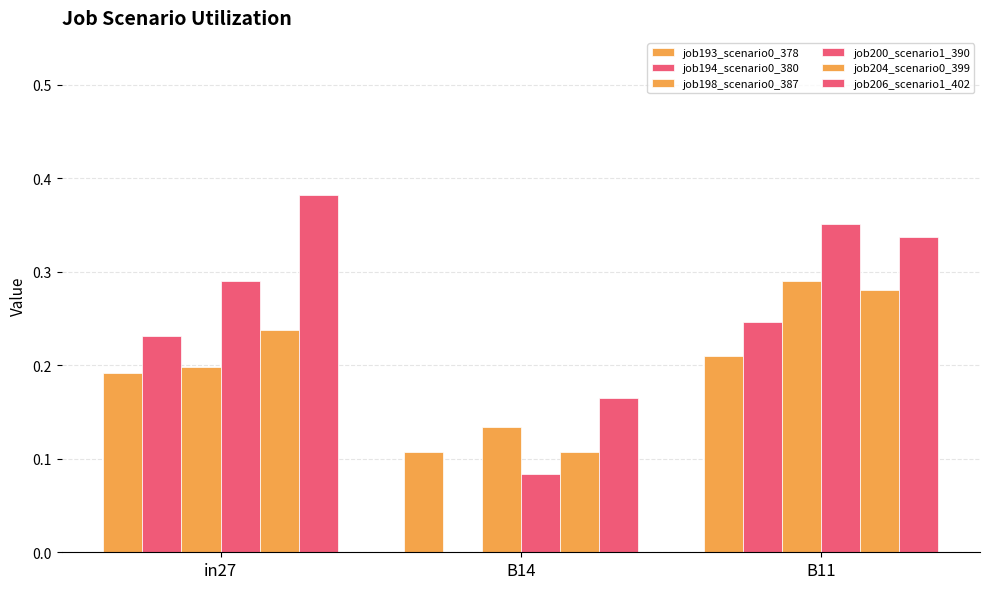

How many data points in job194_scenario0_380 are above 0?

2